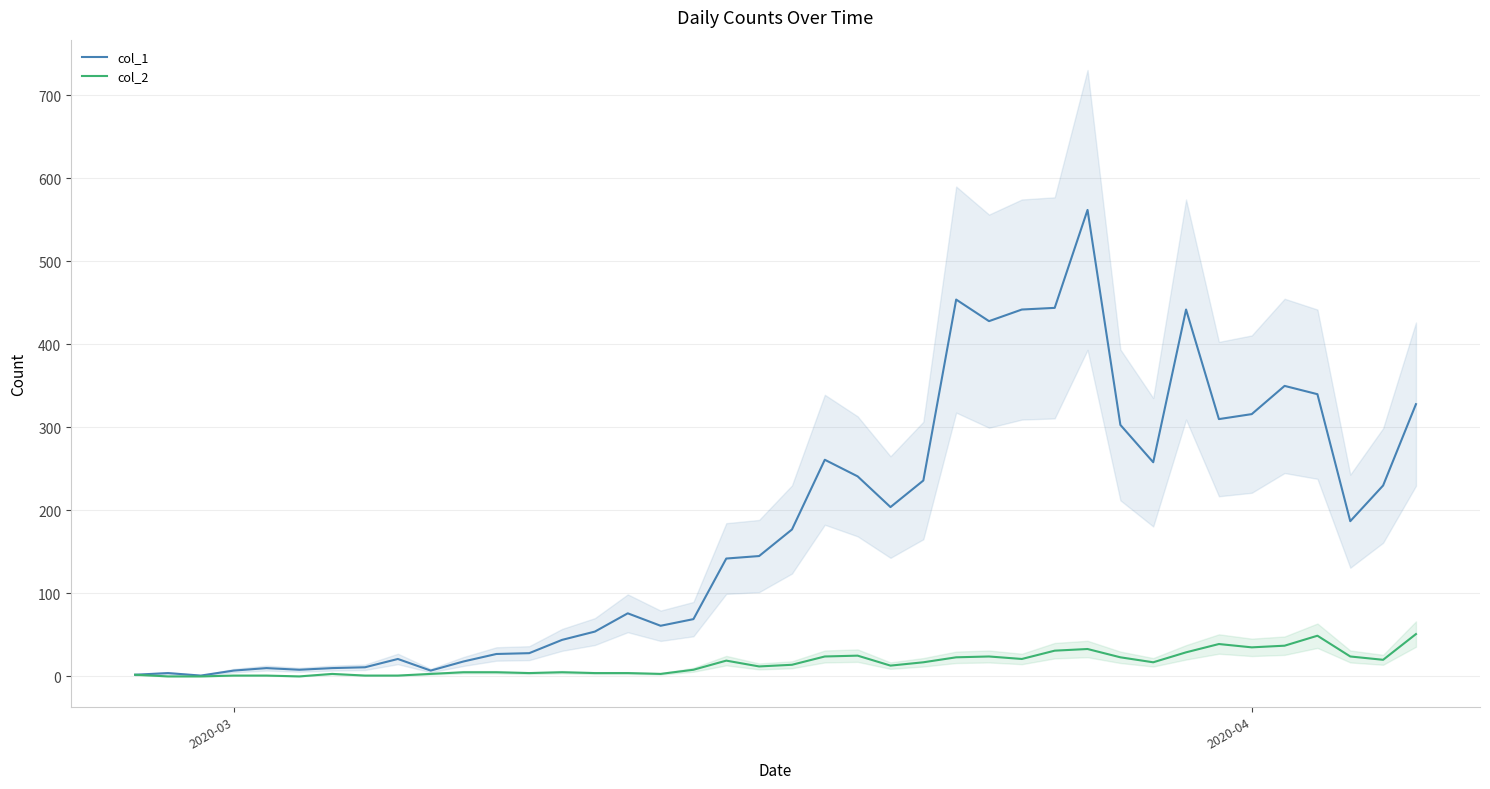

What is the sum of all col_2 values?

630